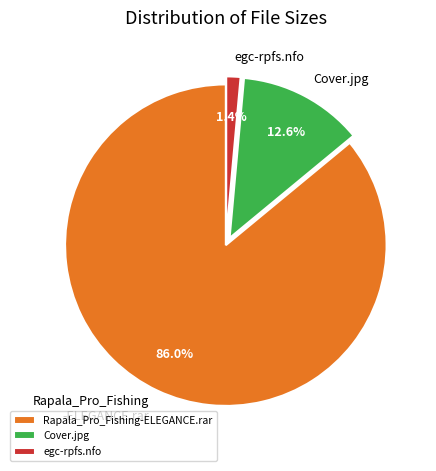

Is Rapala_Pro_Fishing-ELEGANCE.rar the majority of the pie?

Yes